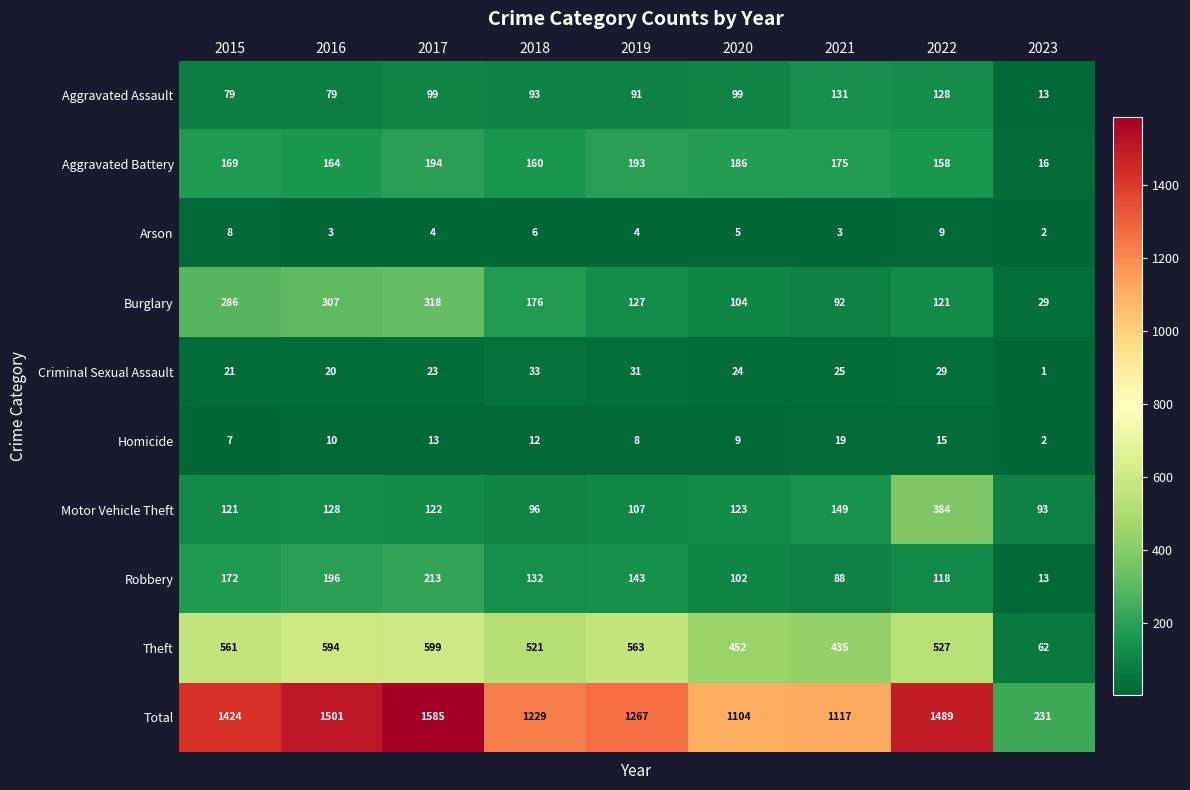

The Theft series shows 599 at 2017. True or false?

True